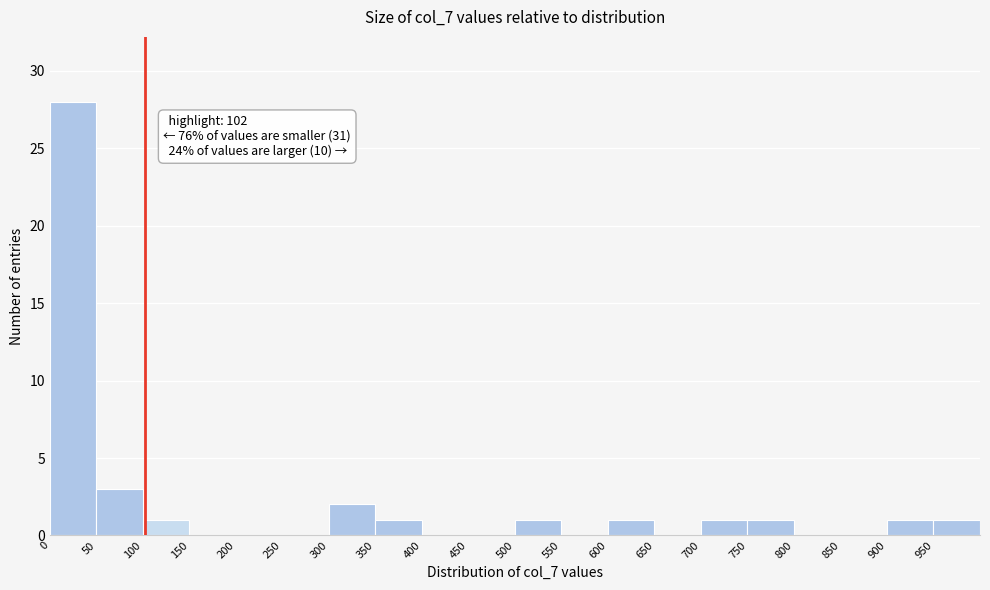

Over which range of the x-axis is the bar tallest?

0 to 50